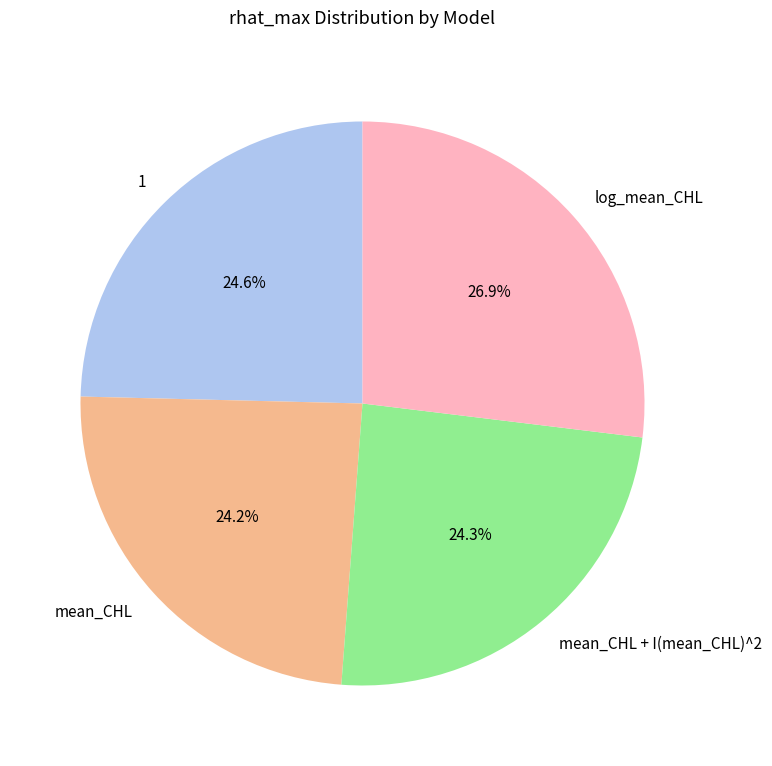

True or false: mean_CHL + I(mean_CHL)^2 accounts for 24% of the total.

True